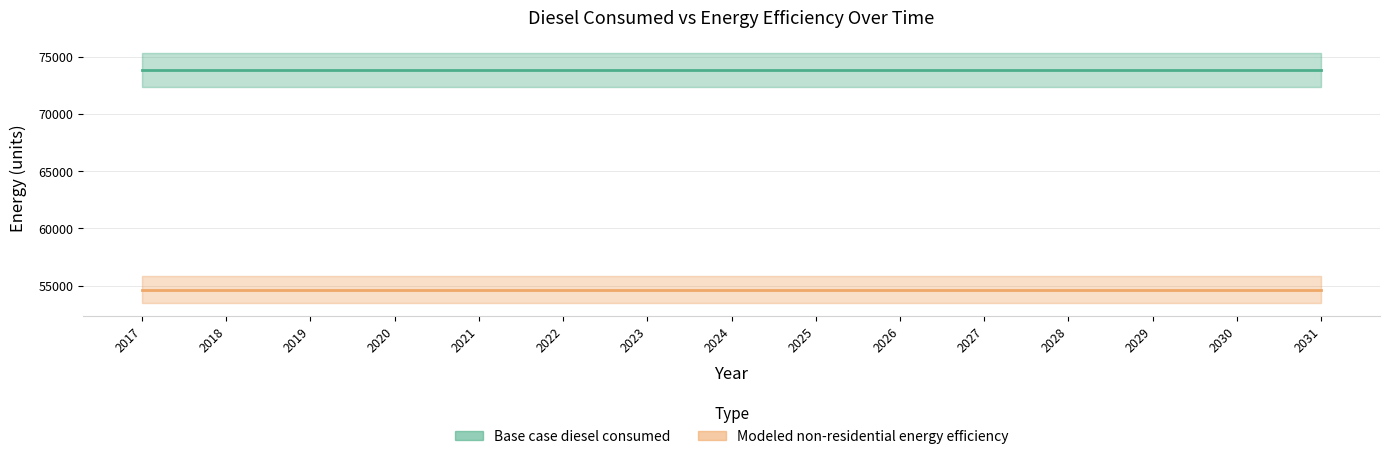

The value of Modeled non-residential energy efficiency at 2021 is 54654.5. True or false?

True